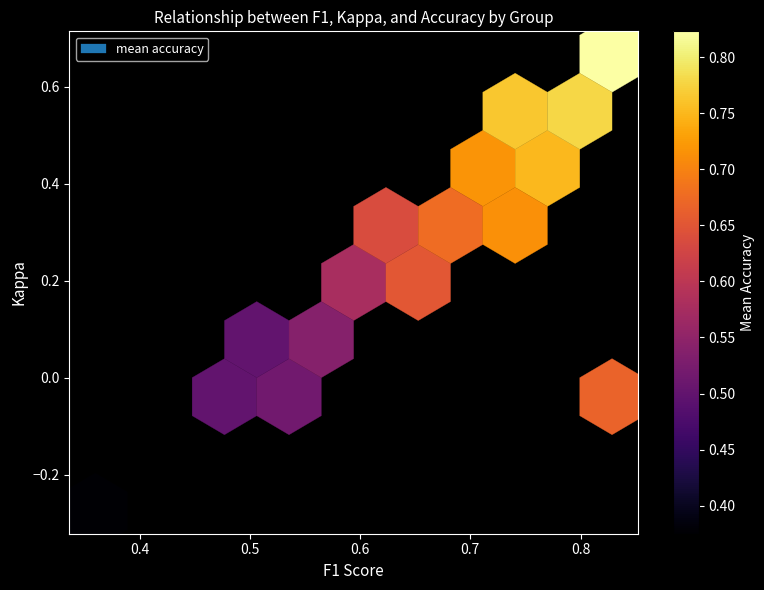

The value of f1 at 9 is 0.7. True or false?

True